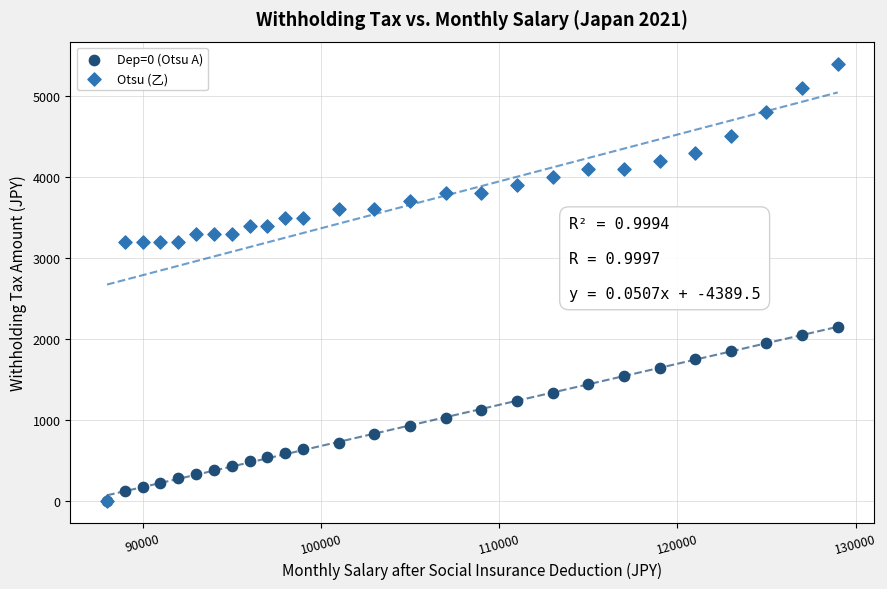

Which series reaches the maximum Y coordinate?

Otsu (乙)